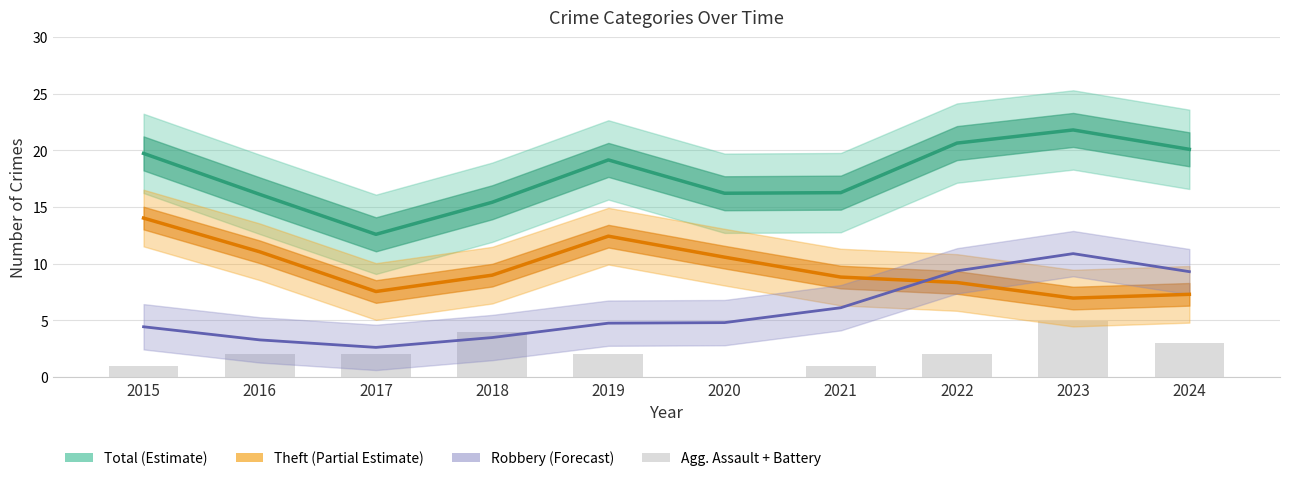

The value of Theft (Partial Estimate) at 2015 is 14.0. True or false?

True